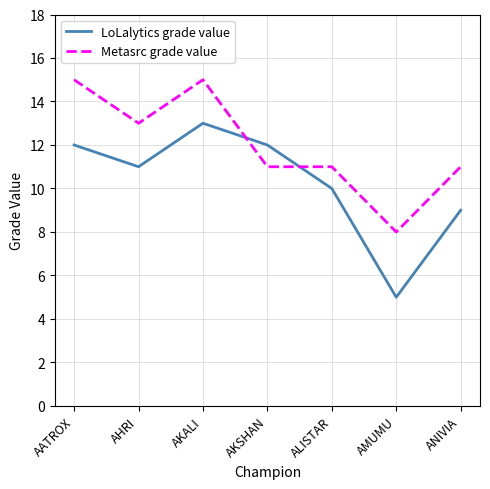

At which category is the sum across all series the highest?

AKALI